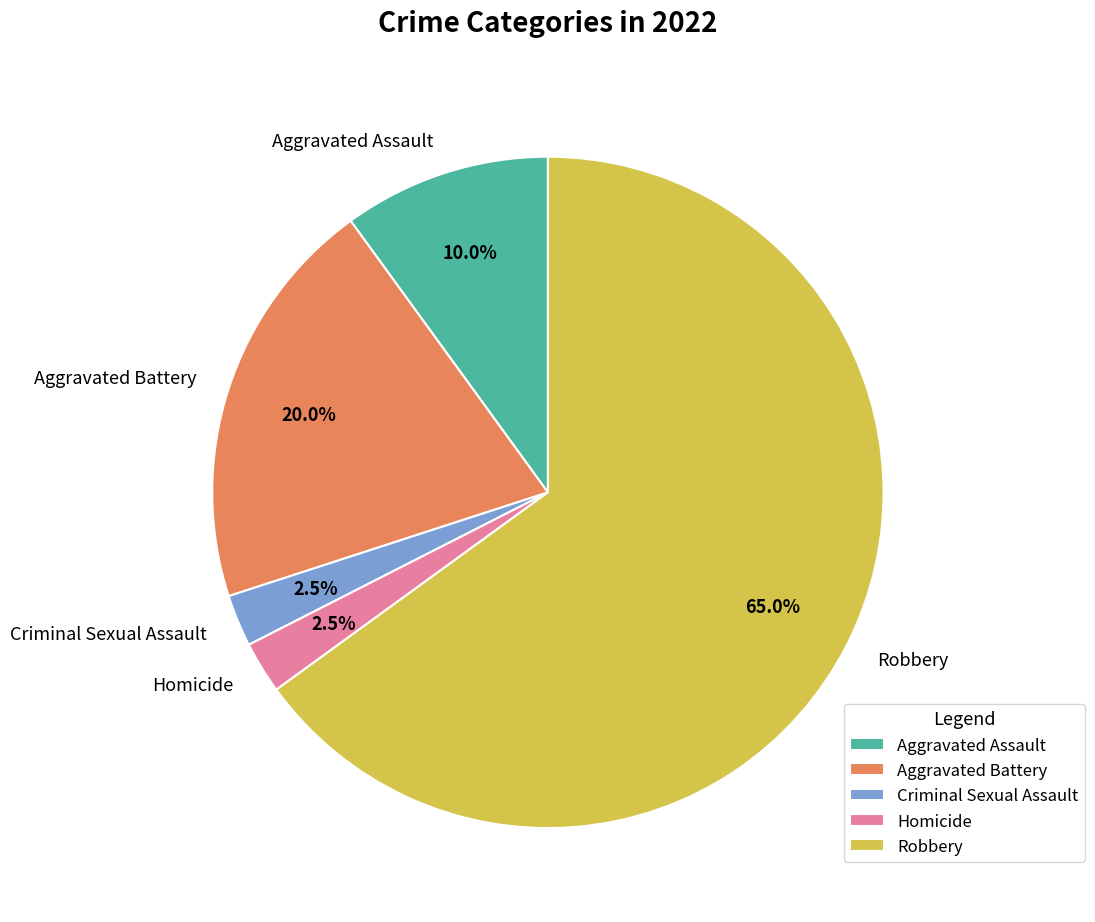

Which slice is the largest?

Robbery